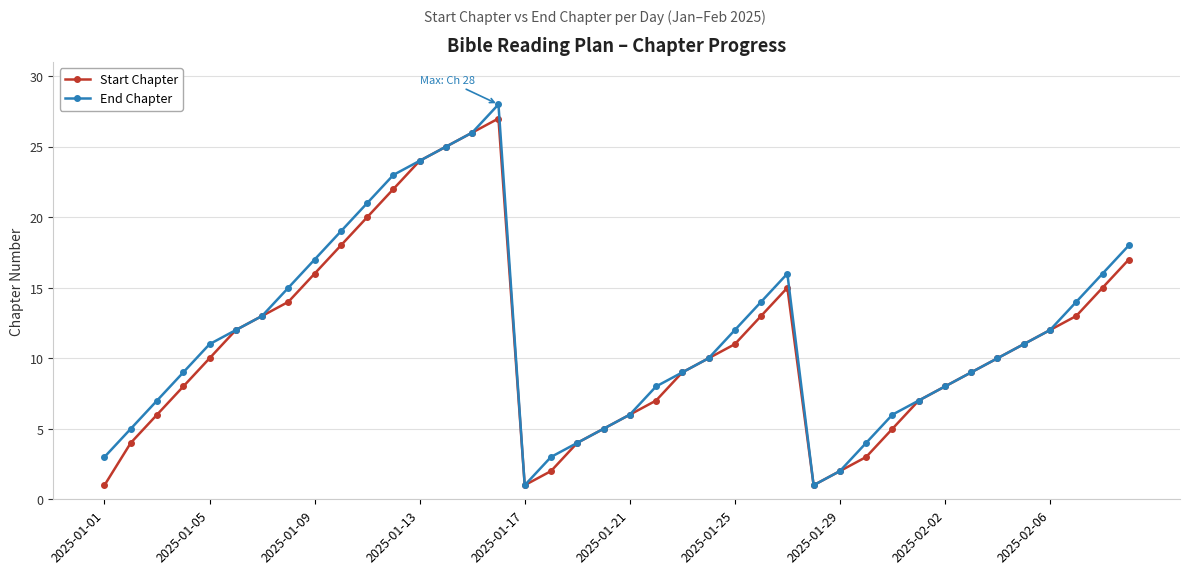

True or false: Start Chapter has more than 1 interior local peaks.

True